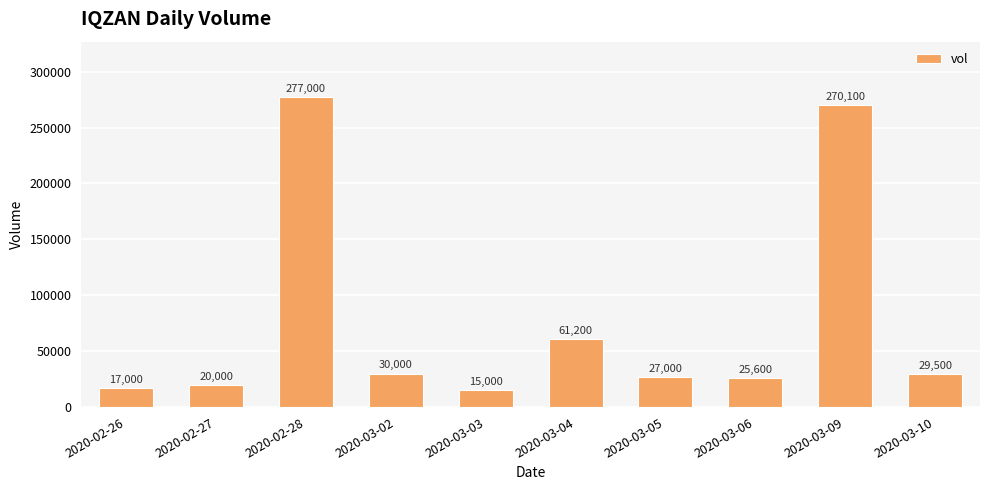

Reading left to right, what are all the values shown in this chart?

2020-02-26=17000	2020-02-27=20000	2020-02-28=277000	2020-03-02=30000	2020-03-03=15000	2020-03-04=61200	2020-03-05=27000	2020-03-06=25600	2020-03-09=270100	2020-03-10=29500